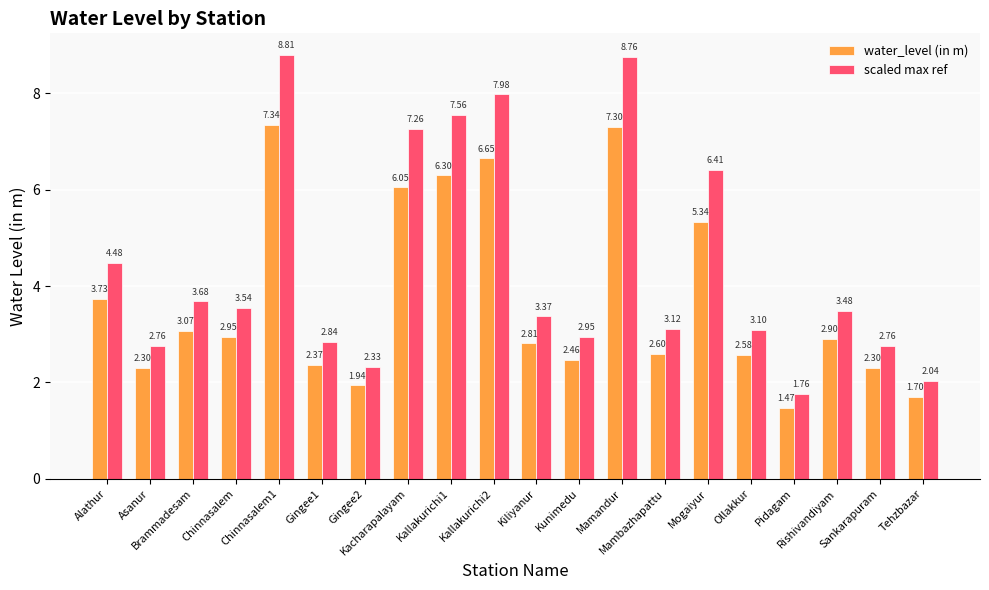

How many data points in scaled max ref are less than 3?

7